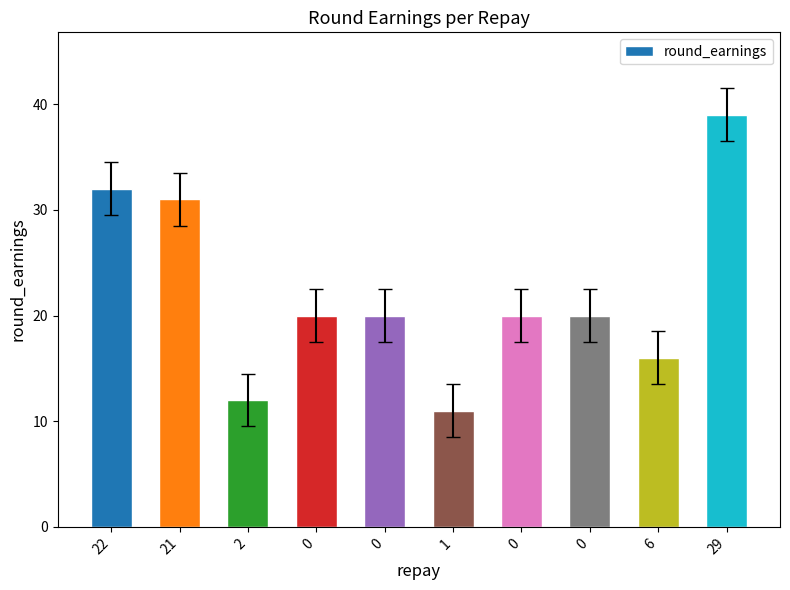

Which category has the lowest value across all series?

1